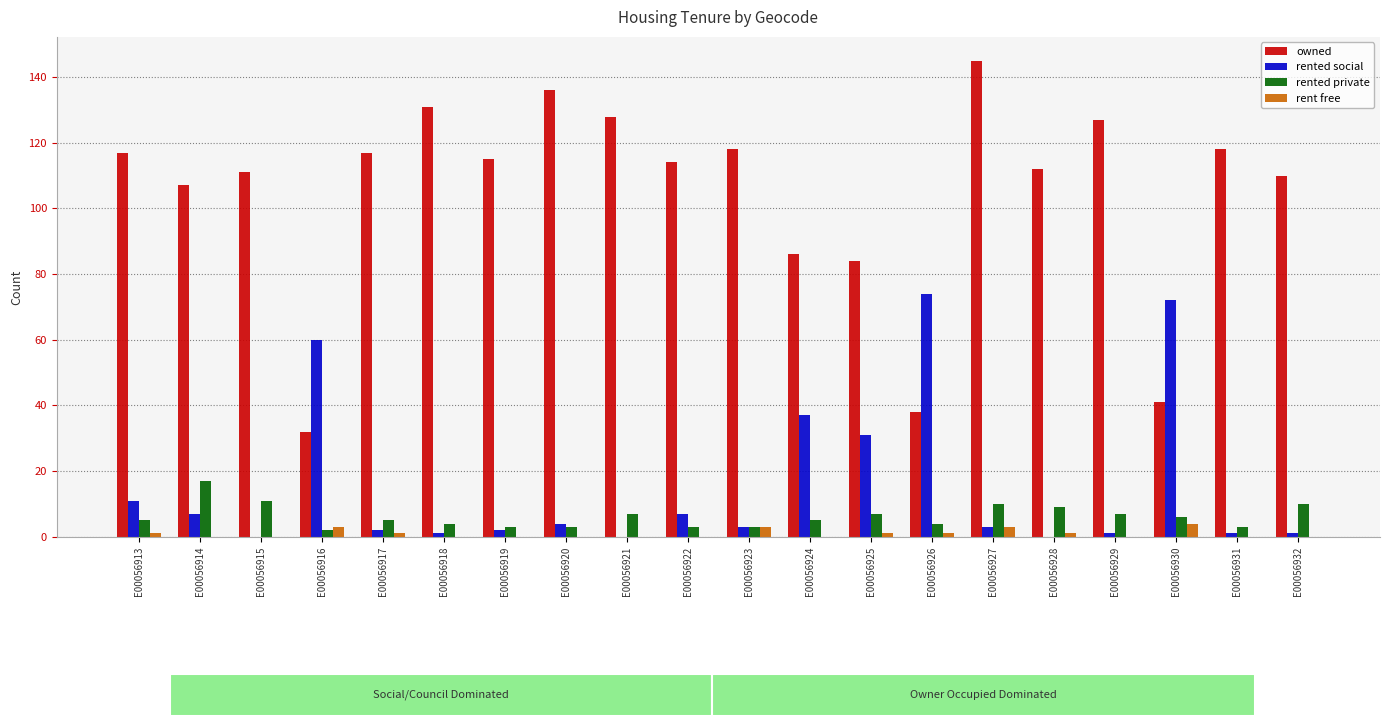

Count the number of categories in the chart.

20